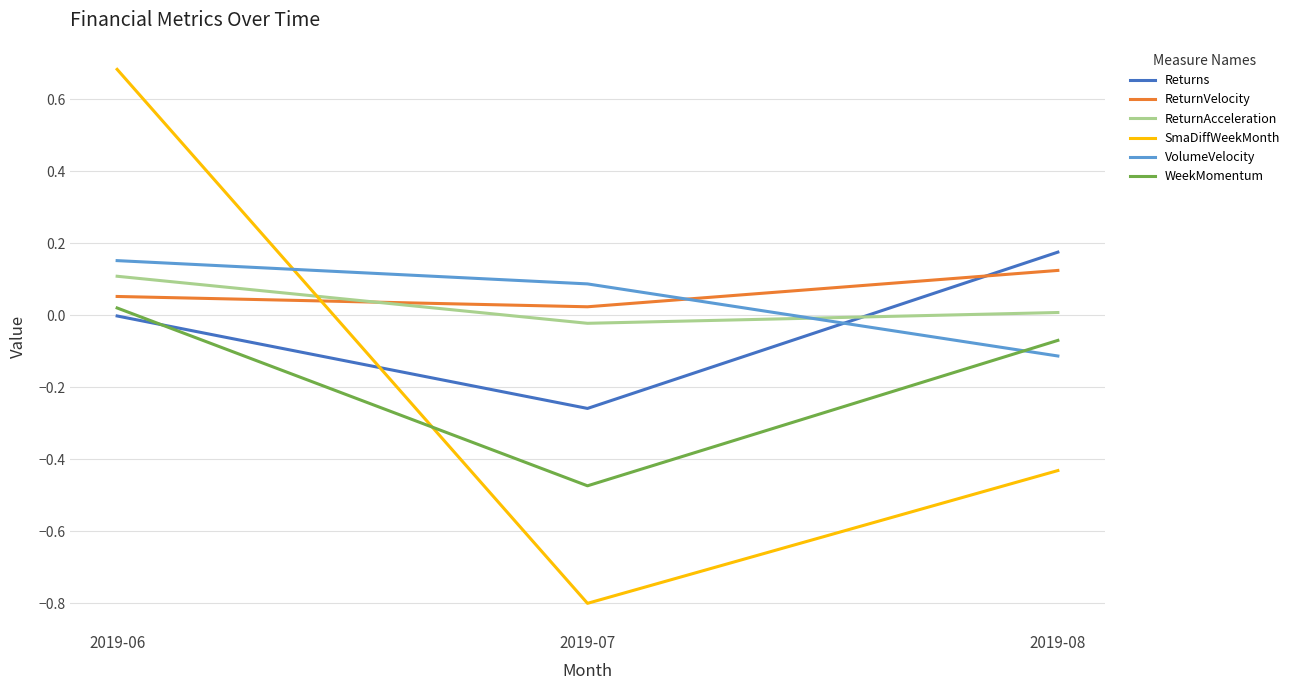

Rank the categories by WeekMomentum value from lowest to highest.

2019-07, 2019-08, 2019-06